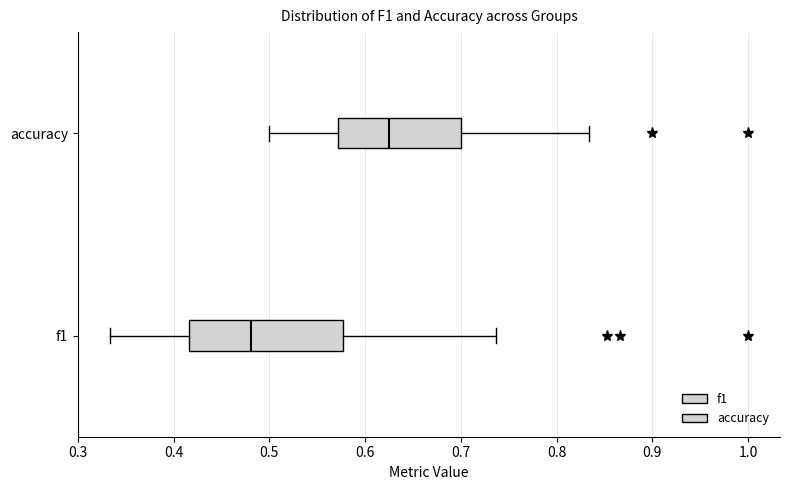

Reading bottom to top, read every box against the x-axis: the position of its median line, the range the box covers, and the ends of its whiskers. The values are not printed on the chart, so give them approximately, as read against the axis.

f1: median 0.48, box 0.42 to 0.58, whiskers 0.33 to 0.74
accuracy: median 0.63, box 0.57 to 0.70, whiskers 0.50 to 0.83